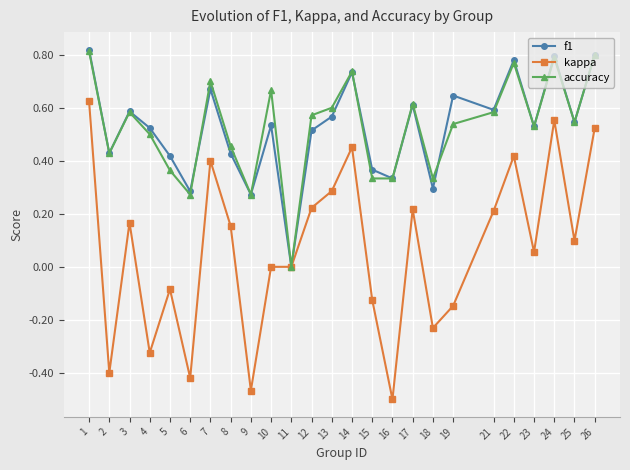

Which series changed the most between 4 and 21?

kappa